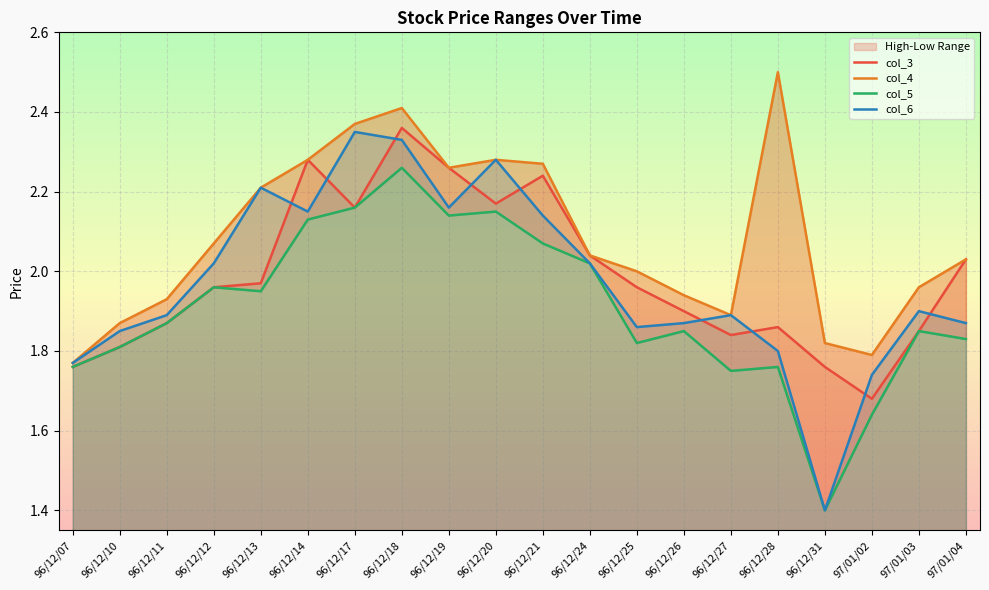

What is the minimum value shown in the chart?

1.4